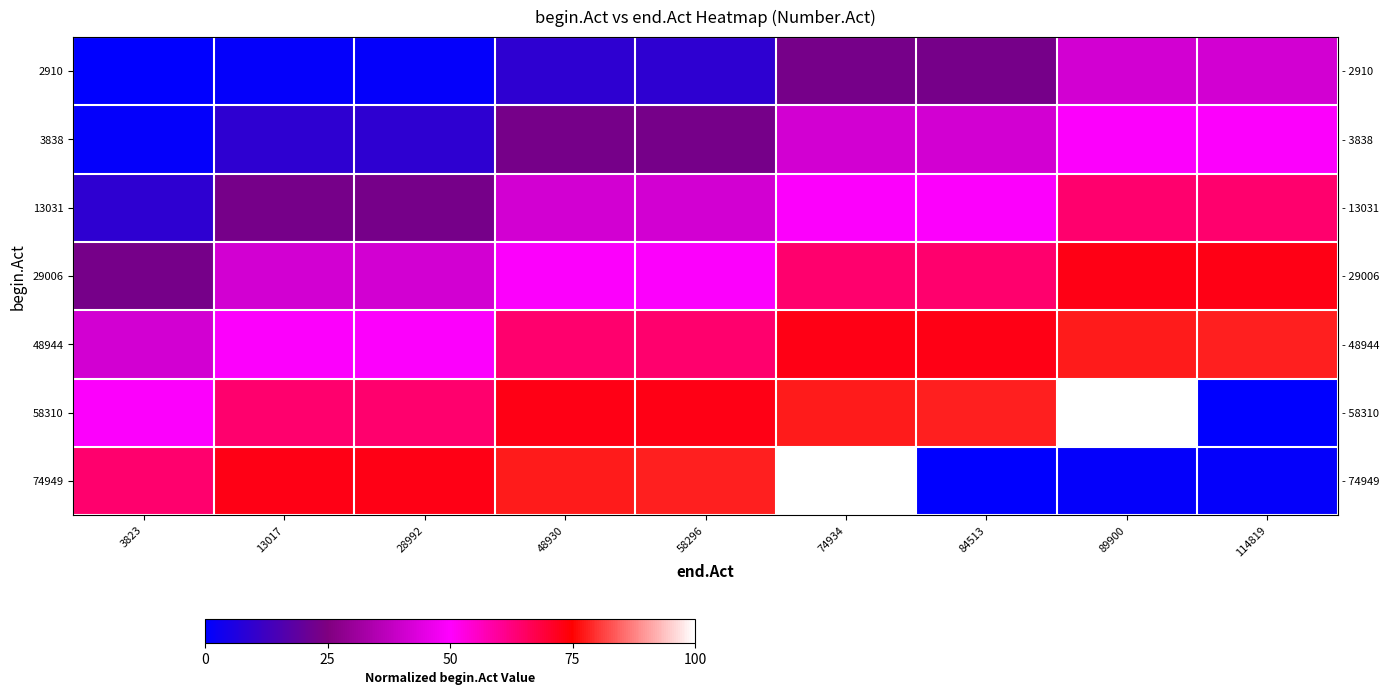

True or false: 3838 has a value of 14.6 at 13017.

False